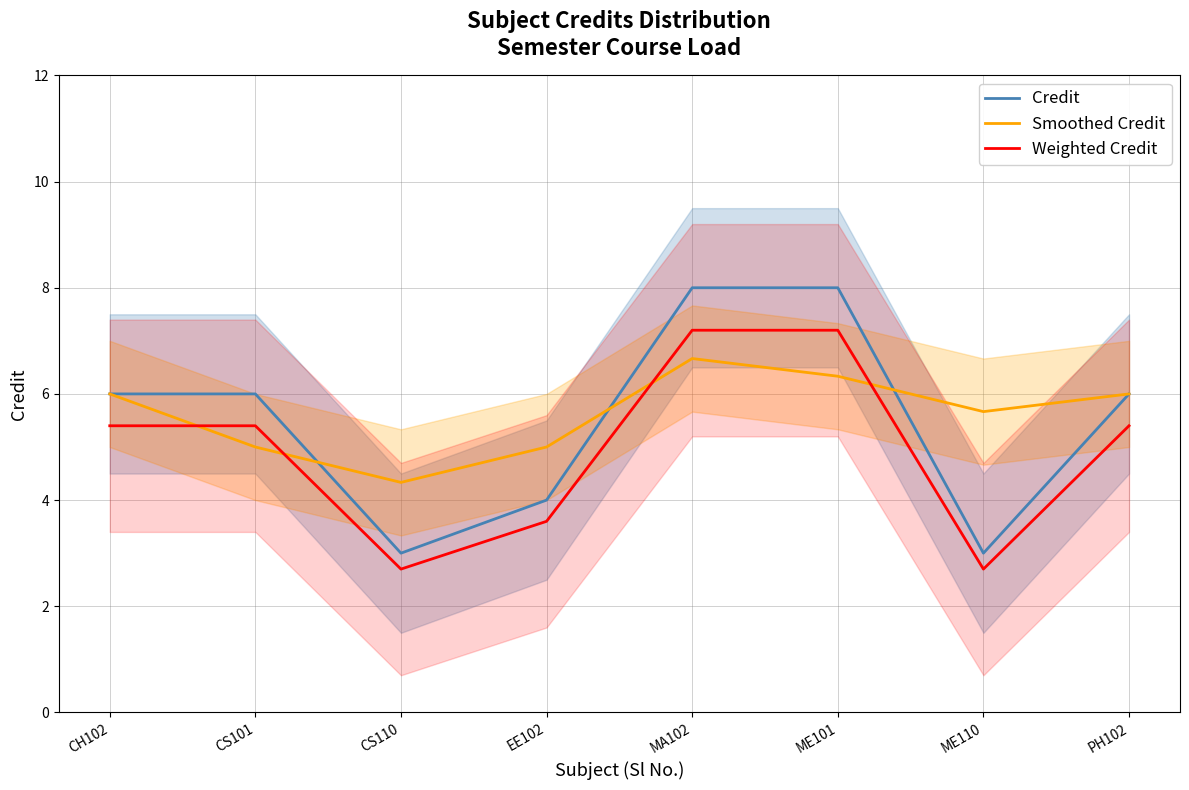

Which has a higher value, ME110 or CS101?

CS101